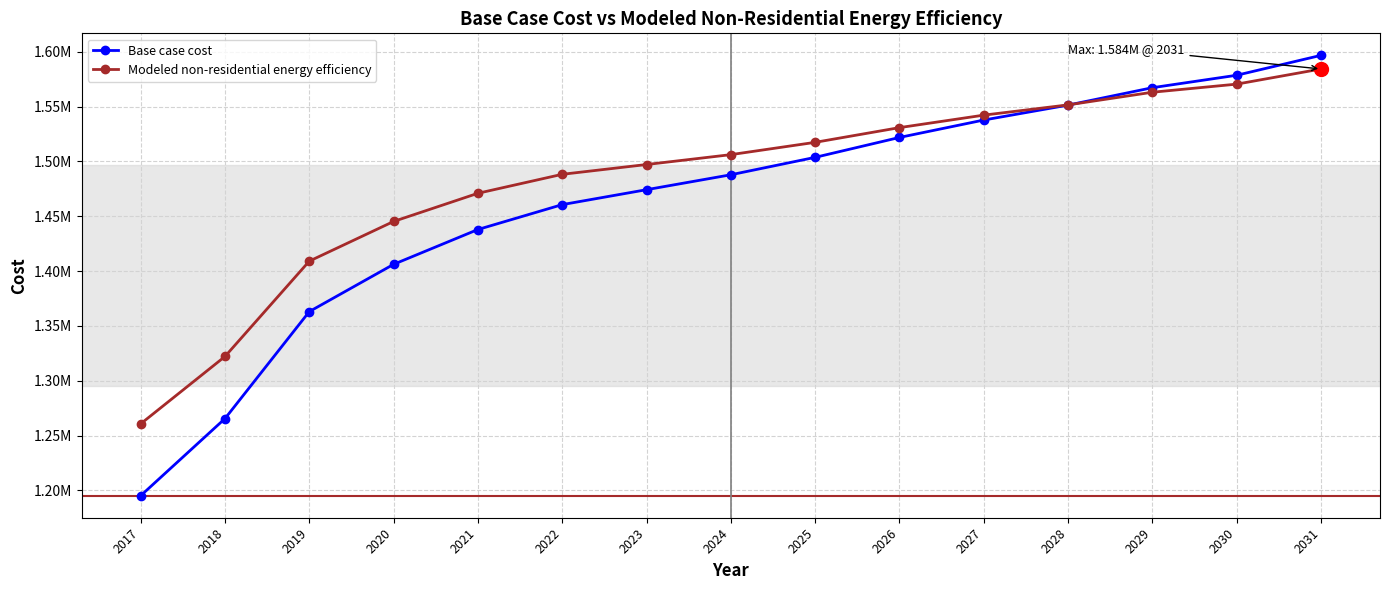

At which label does Base case cost first exceed 1487790?

2024